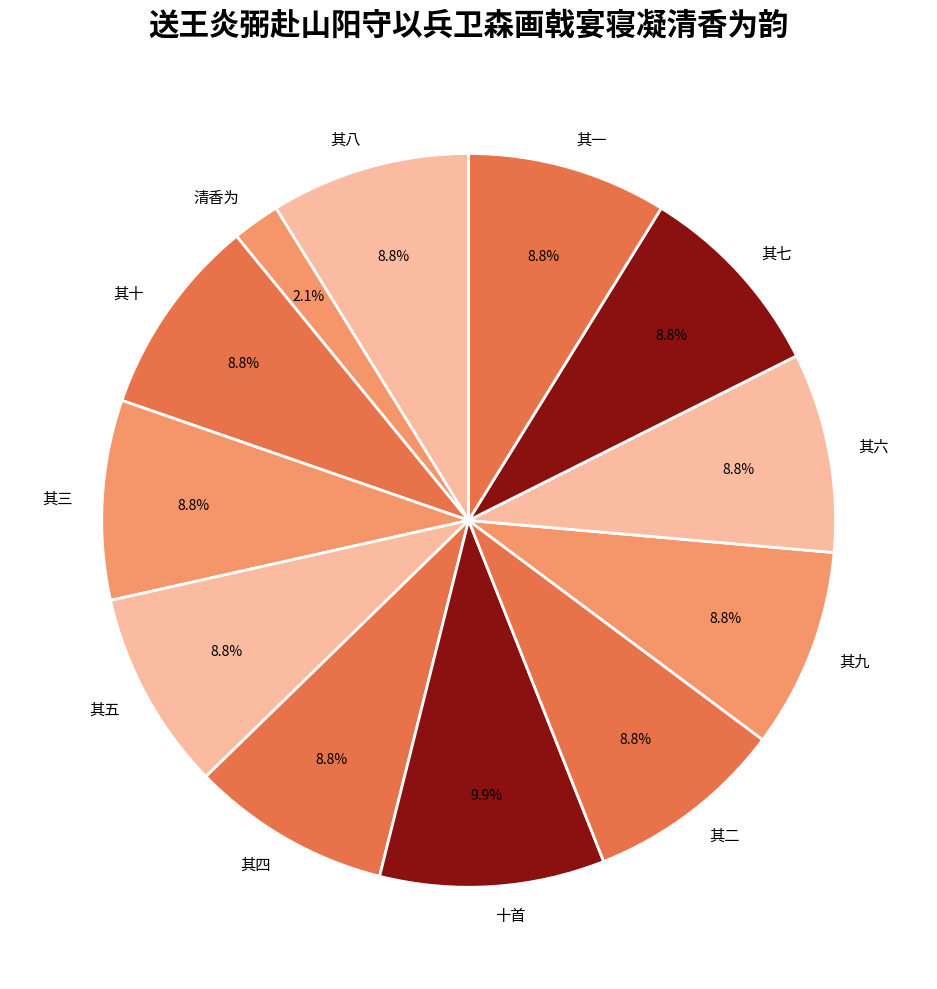

Rank the categories by value from lowest to highest.

送王炎弼赴山阳守以兵卫森画戟宴寝凝清香为, 送王炎弼赴山阳守以兵卫森画戟宴寝凝清香为韵十首 其十, 送王炎弼赴山阳守以兵卫森画戟宴寝凝清香为韵十首 其九, 送王炎弼赴山阳守以兵卫森画戟宴寝凝清香为韵十首 其八, 送王炎弼赴山阳守以兵卫森画戟宴寝凝清香为韵十首 其七, 送王炎弼赴山阳守以兵卫森画戟宴寝凝清香为韵十首 其六, 送王炎弼赴山阳守以兵卫森画戟宴寝凝清香为韵十首 其五, 送王炎弼赴山阳守以兵卫森画戟宴寝凝清香为韵十首 其四, 送王炎弼赴山阳守以兵卫森画戟宴寝凝清香为韵十首 其三, 送王炎弼赴山阳守以兵卫森画戟宴寝凝清香为韵十首 其二, 送王炎弼赴山阳守以兵卫森画戟宴寝凝清香为韵十首 其一, 送王炎弼赴山阳守以兵卫森画戟宴寝凝清香为韵十首